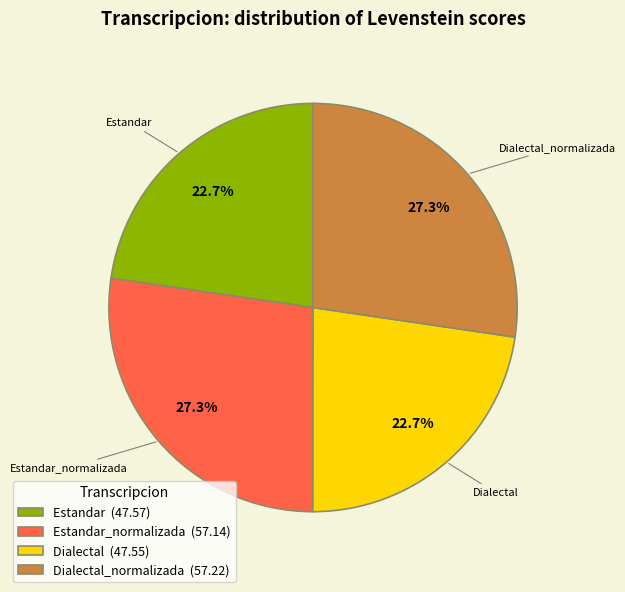

Is there a majority slice in this chart?

No